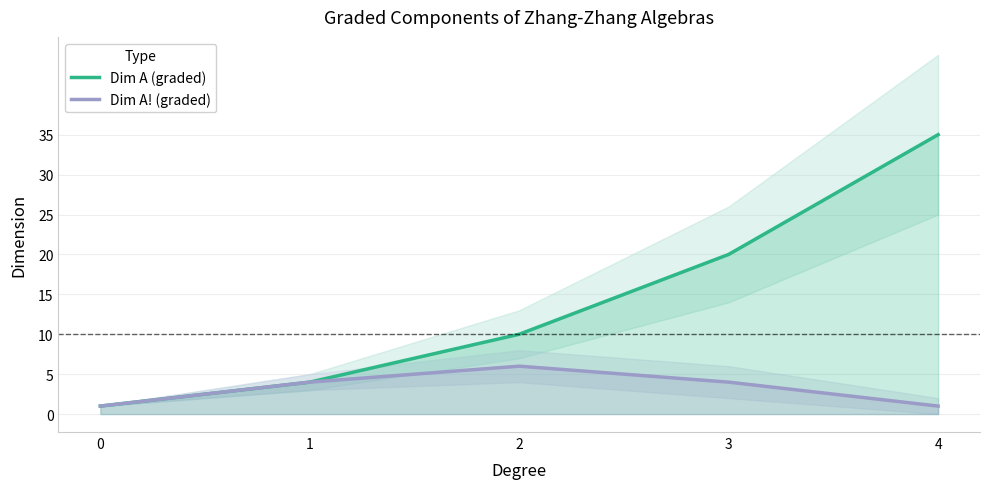

The Dim A! (graded) series shows 5 at 1. True or false?

False